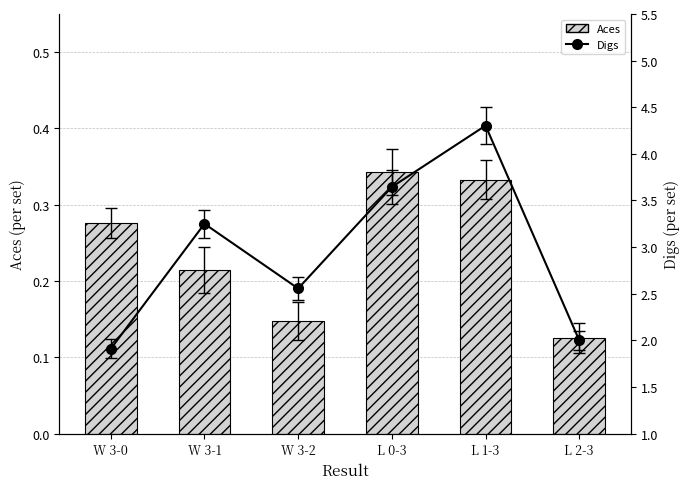

Reading right to left, extract all data points from this chart.

Aces: 0.1	0.3	0.3	0.1	0.2	0.3
Digs: 2.0	4.3	3.6	2.6	3.2	1.9